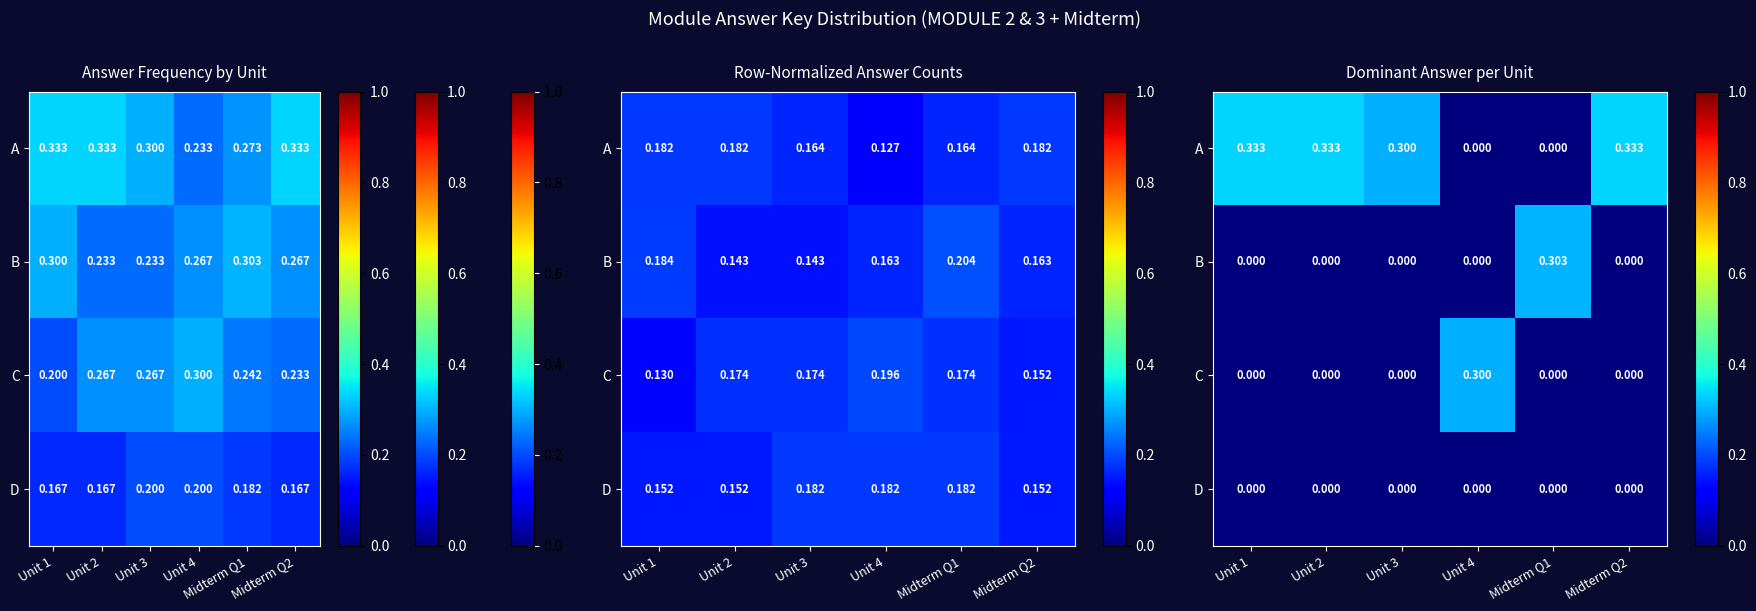

How many categories are shown in the chart?

6